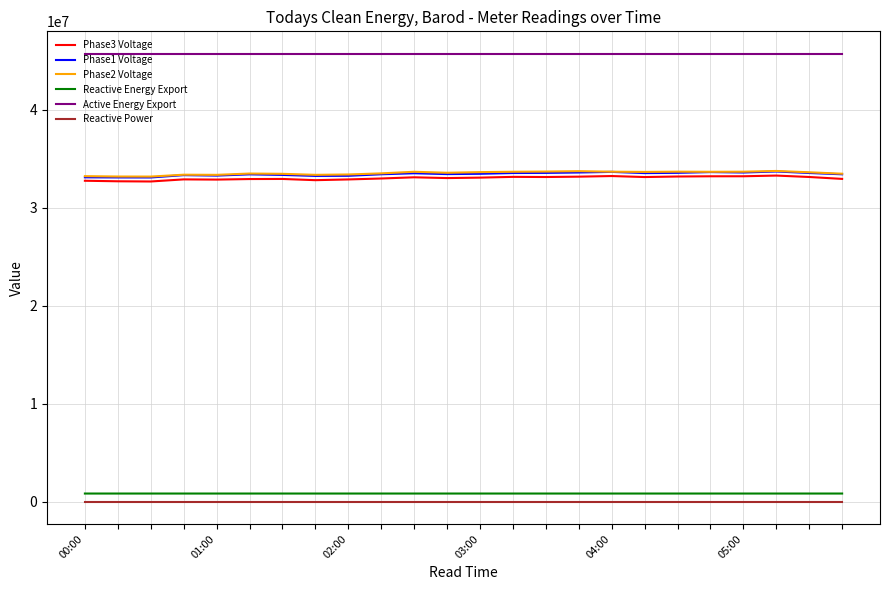

Does the chart display data point markers on the line(s)?

No